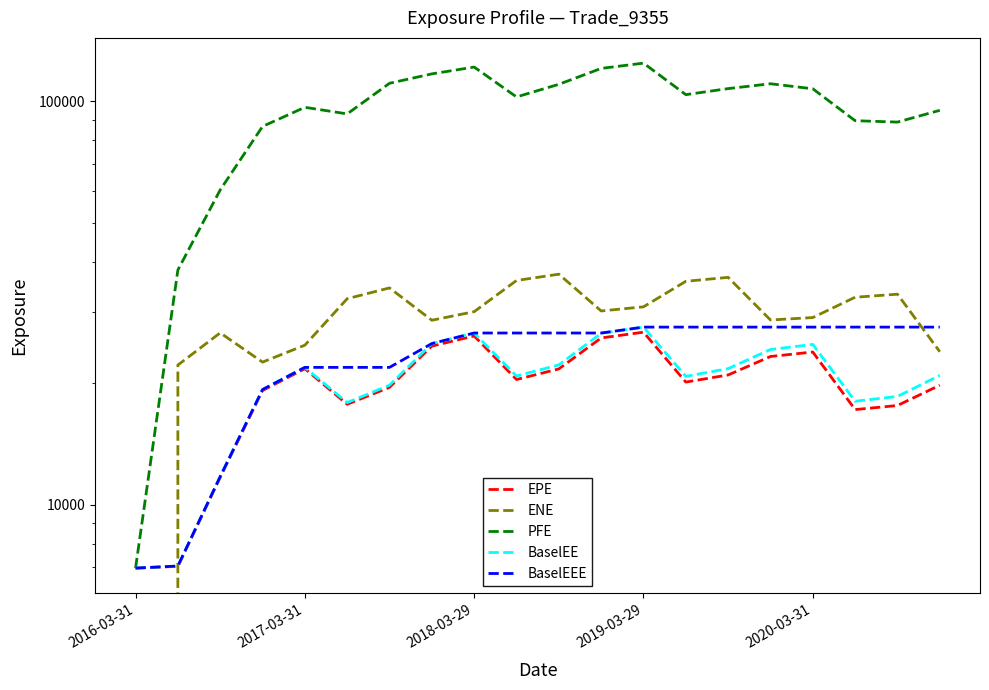

True or false: BaselEEE and PFE cross at least once.

False